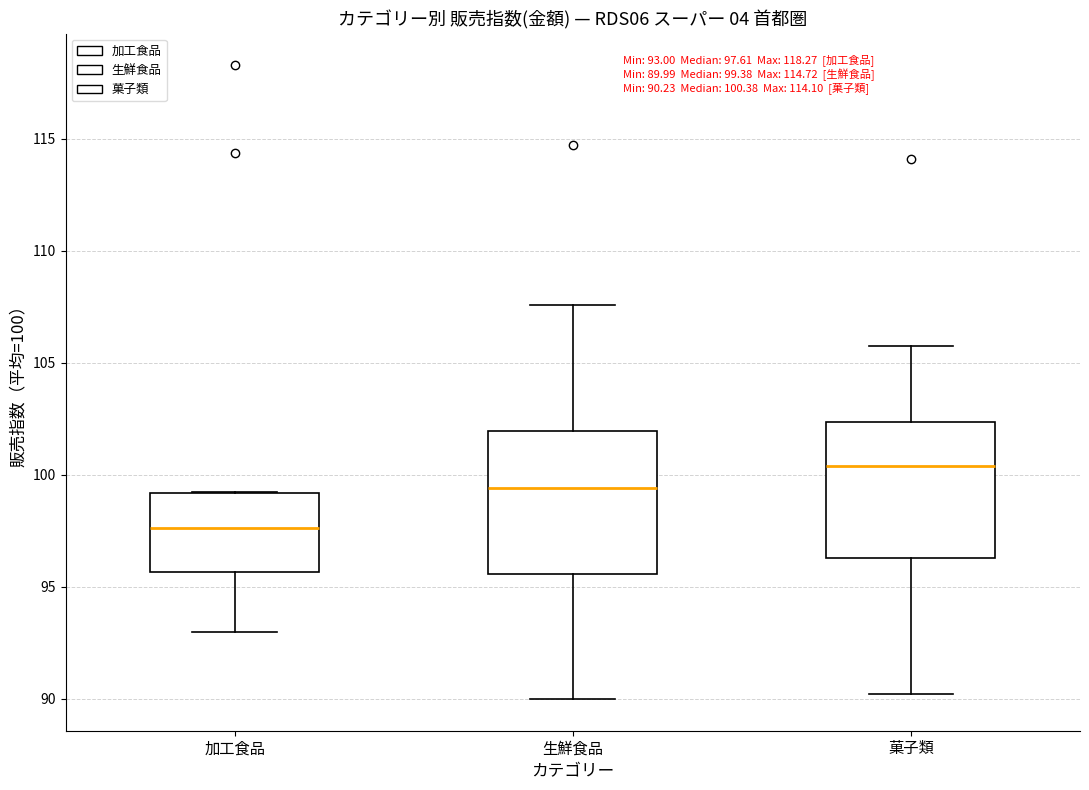

Which box has the highest median line?

菓子類